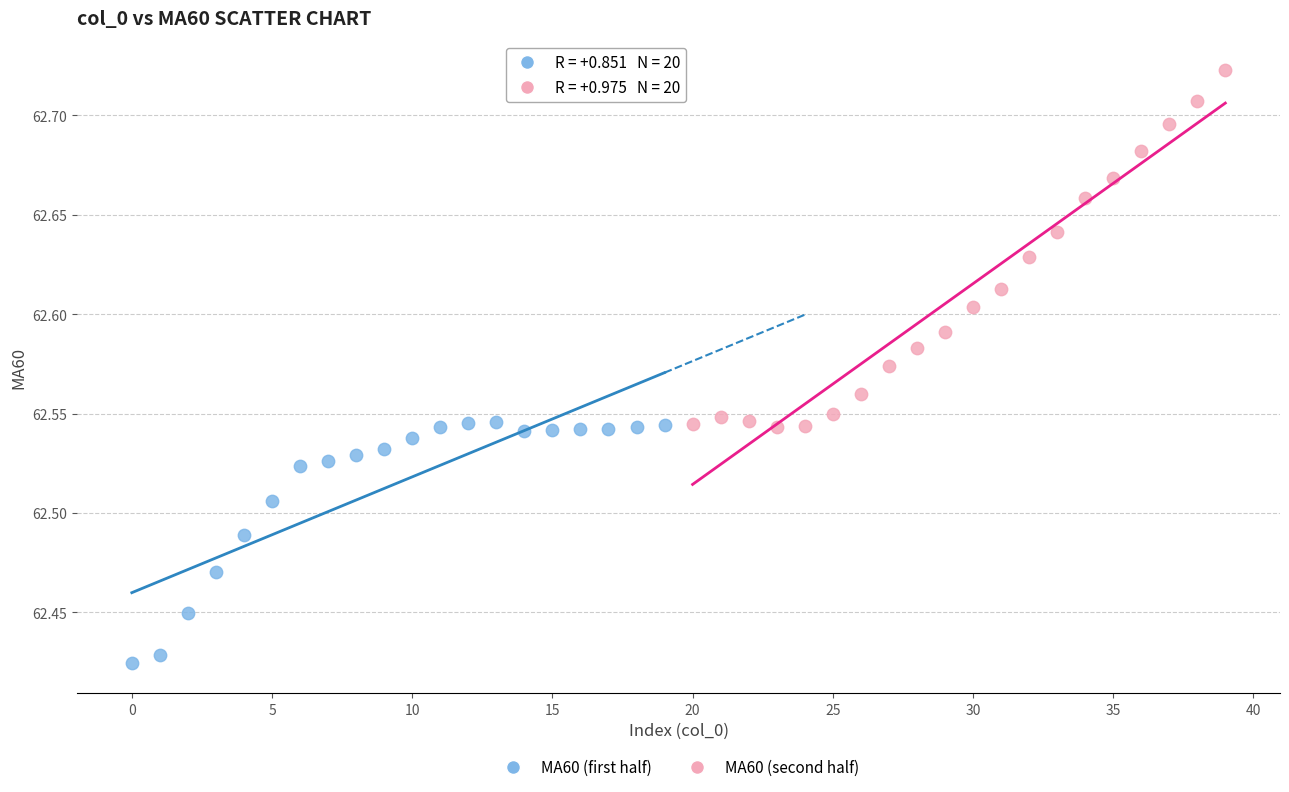

Which series reaches the maximum Y coordinate?

MA60 (second half)